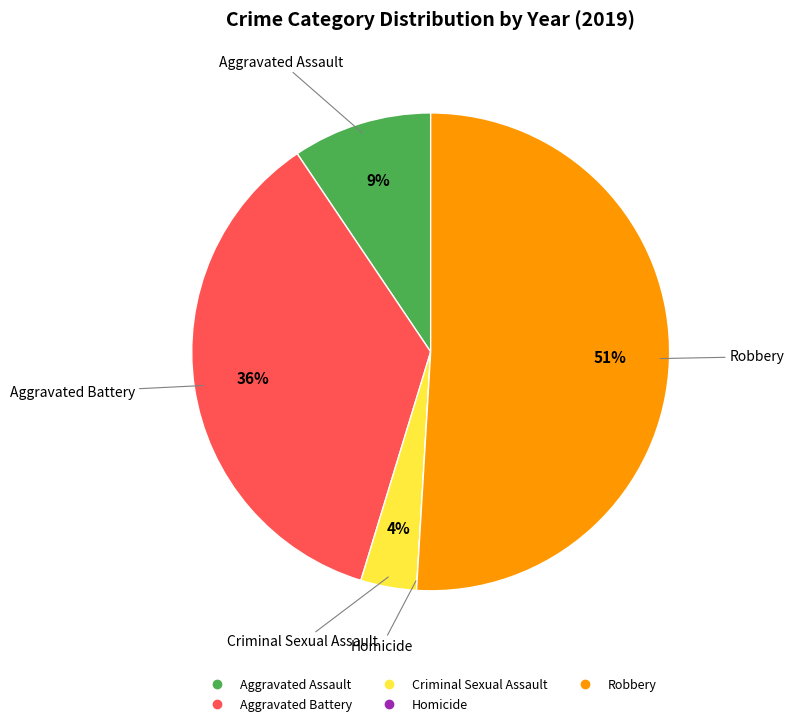

Is Robbery the majority of the pie?

Yes